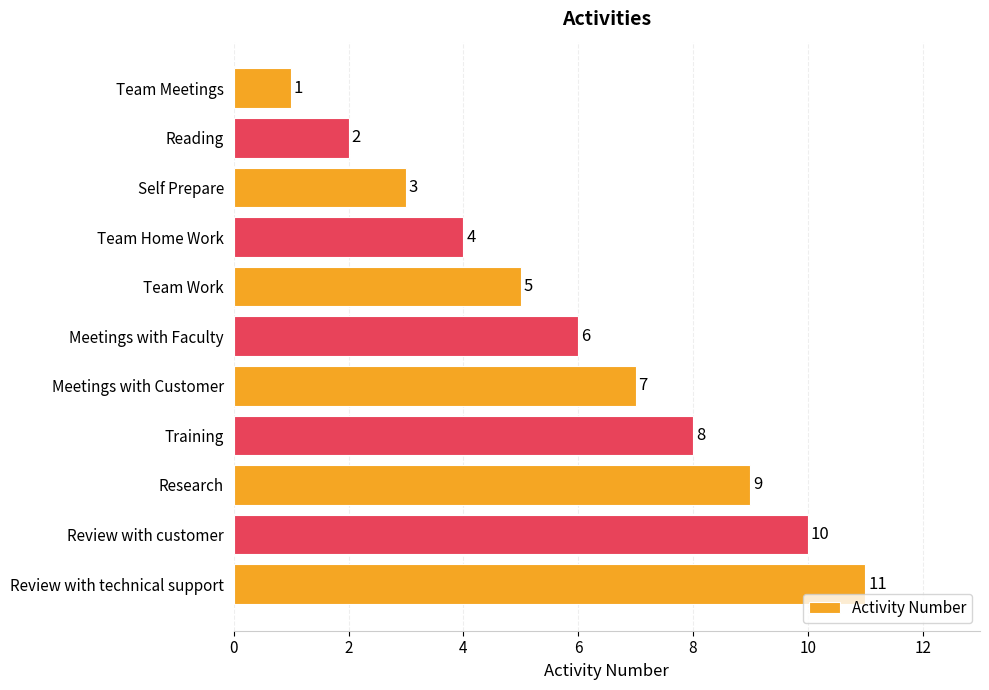

Rank the categories by value from lowest to highest.

Team Meetings, Reading, Self Prepare, Team Home Work, Team Work, Meetings with Faculty, Meetings with Customer, Training, Research, Review with customer, Review with technical support